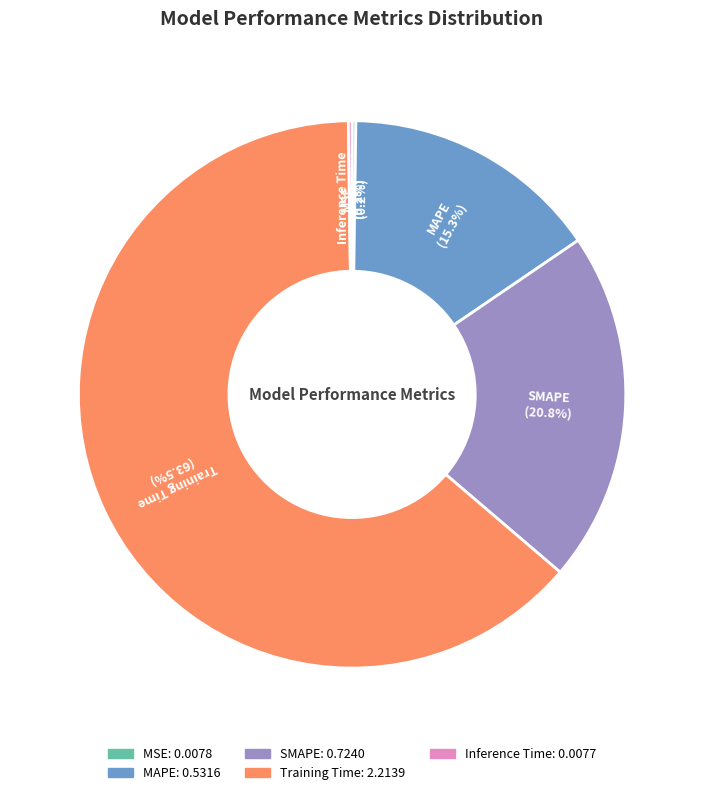

The MAPE slice represents 15% of the pie. True or false?

True